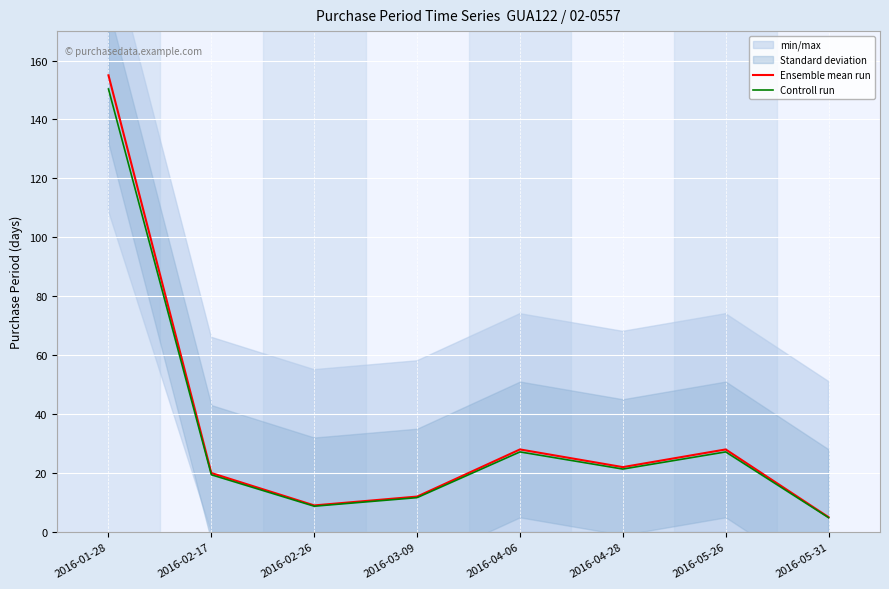

True or false: Controll run has a value of 27.2 at 2016-04-06.

True